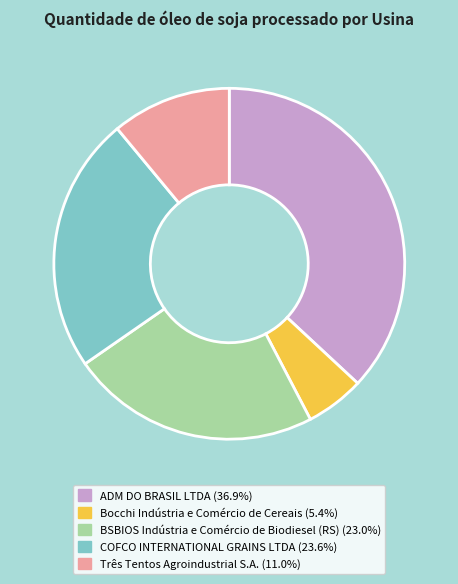

Is the sum of COFCO INTERNATIONAL GRAINS LTDA and Três Tentos Agroindustrial S.A. greater than half?

No